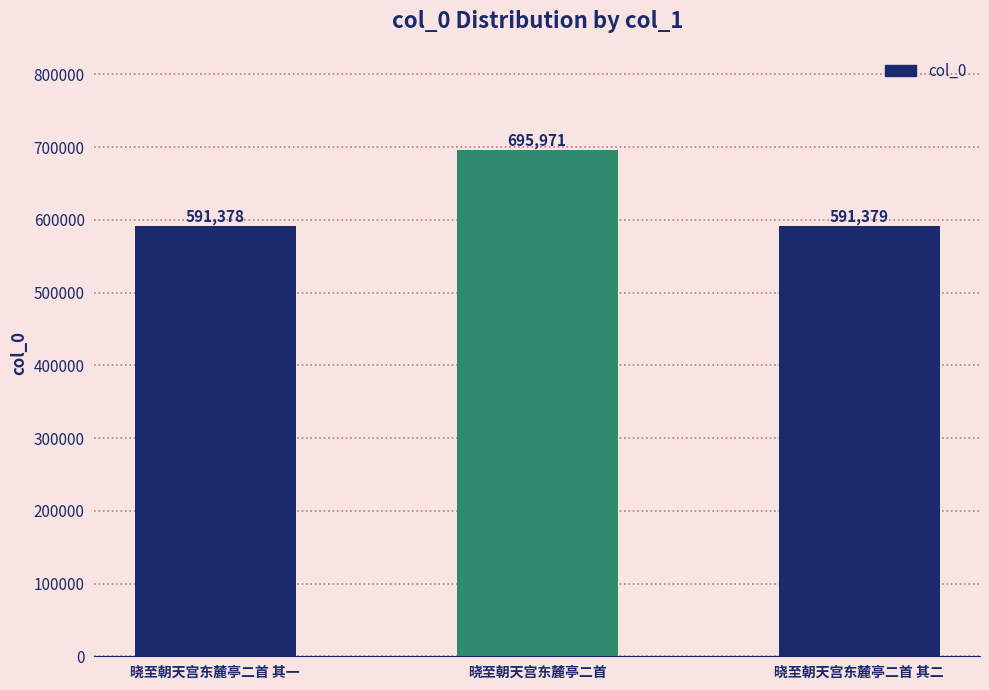

The chart shows a value of 919202 at 晓至朝天宫东麓亭二首. True or false?

False